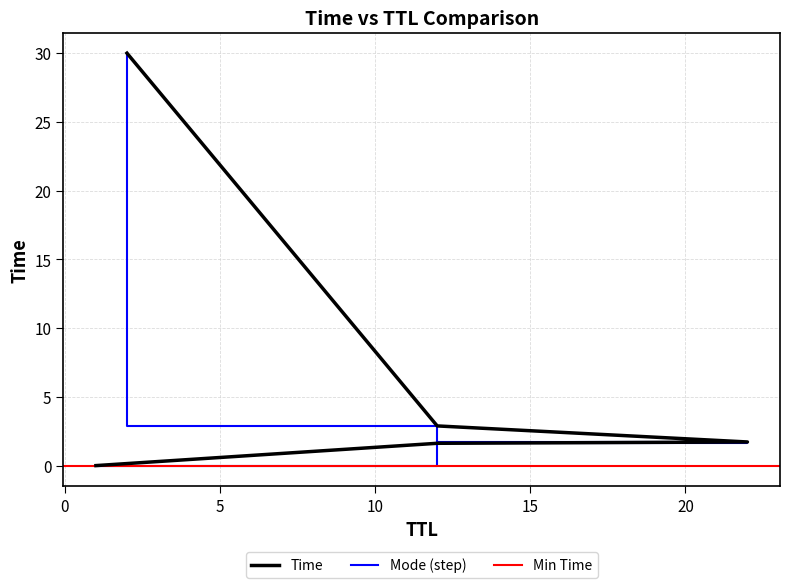

Is it true that the value at 1 is 0.0?

True